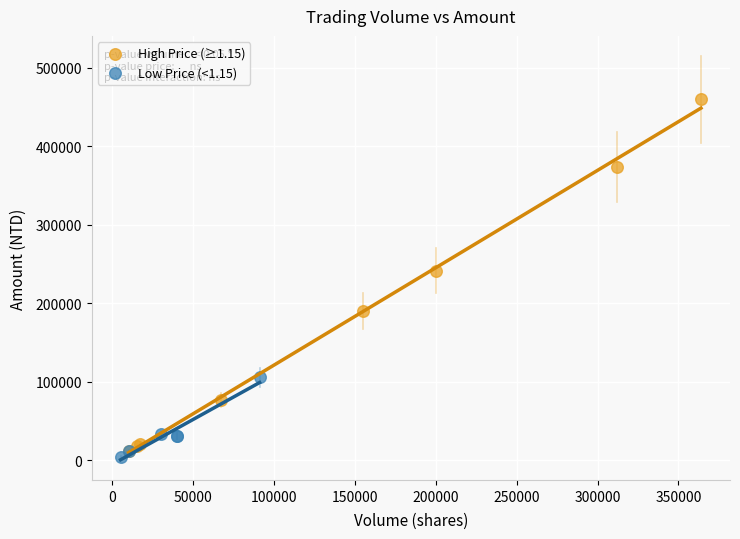

Which series reaches the maximum Y coordinate?

High Price (≥1.15)